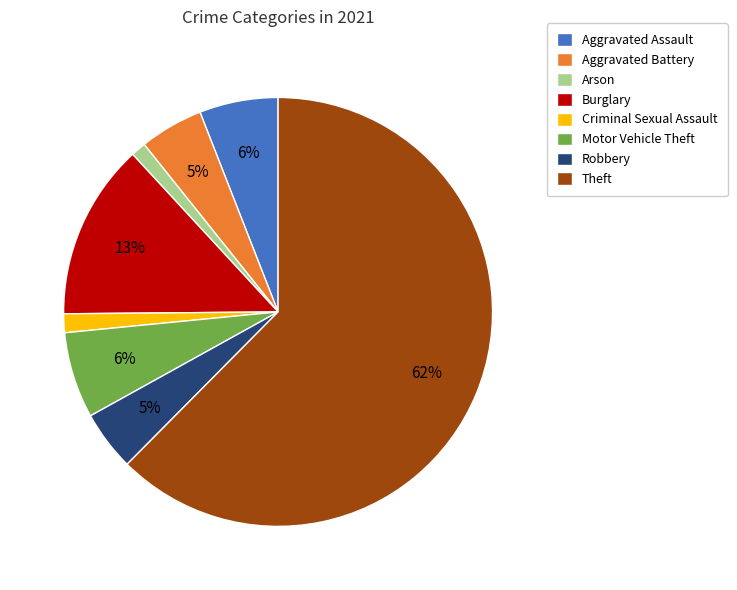

Is Theft the majority of the pie?

Yes